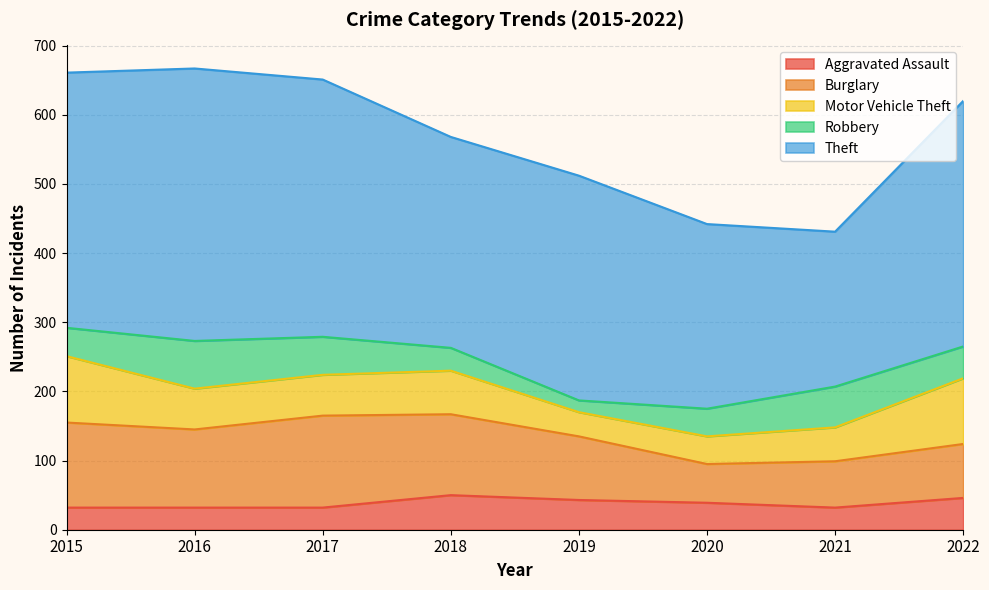

What are all the series names shown in the legend?

Aggravated Assault, Burglary, Motor Vehicle Theft, Robbery, Theft